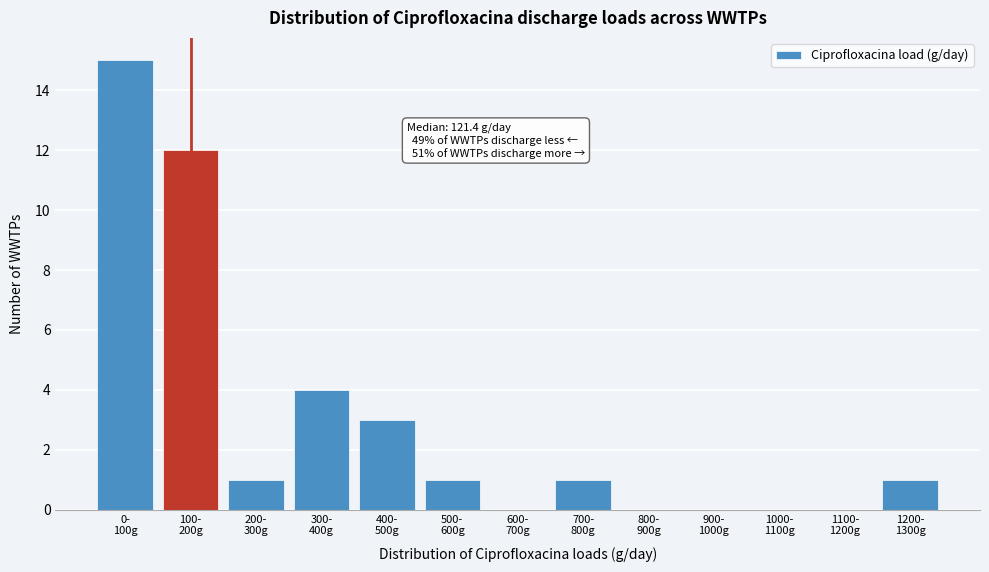

What is the sum of all values?

38